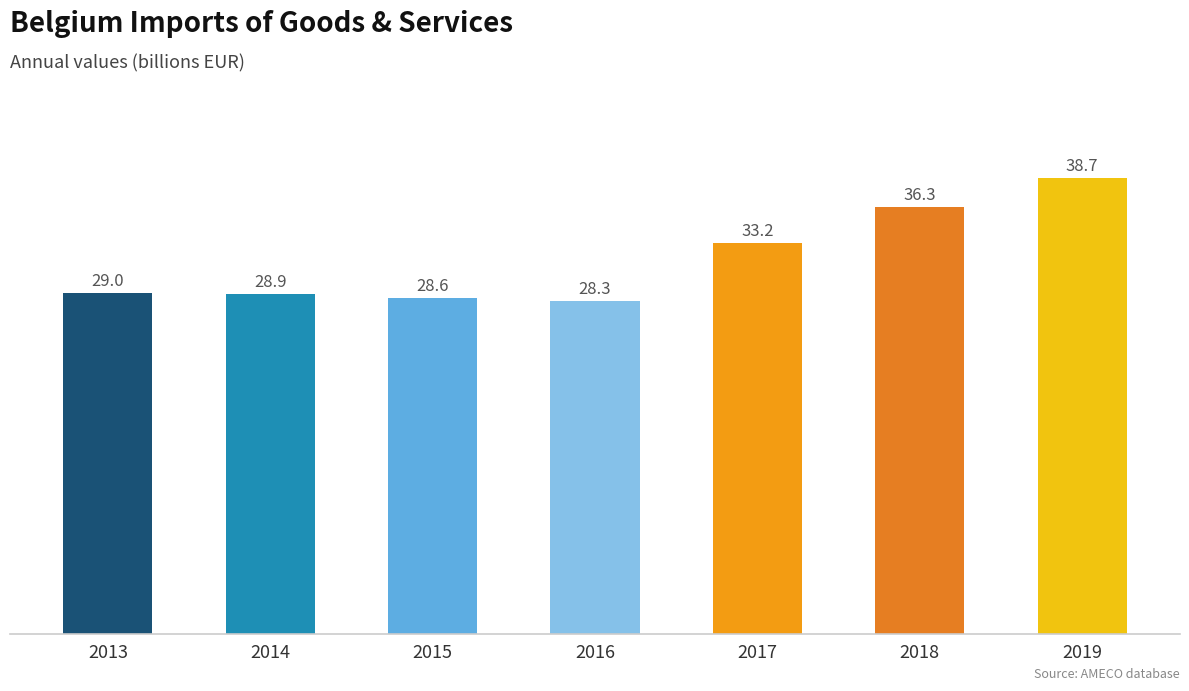

True or false: the data shows 7.8 at 2013.

False